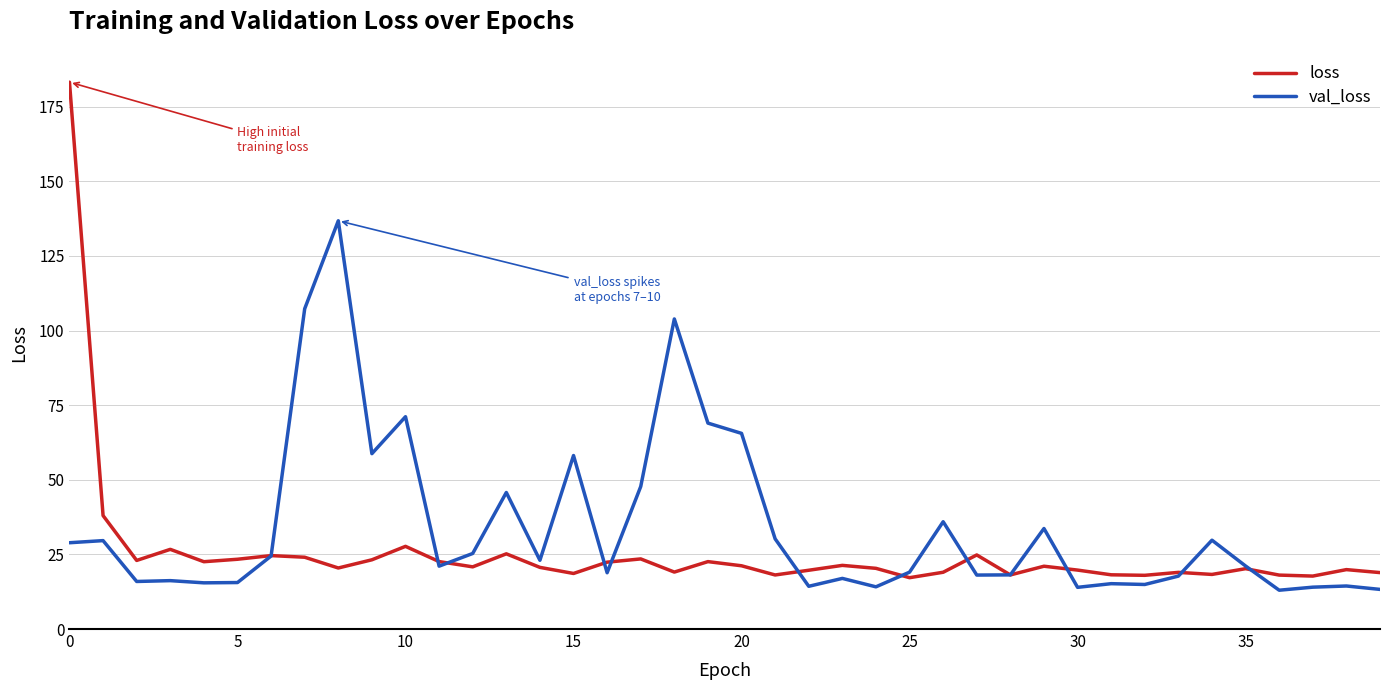

How many lines are shown in the chart?

2